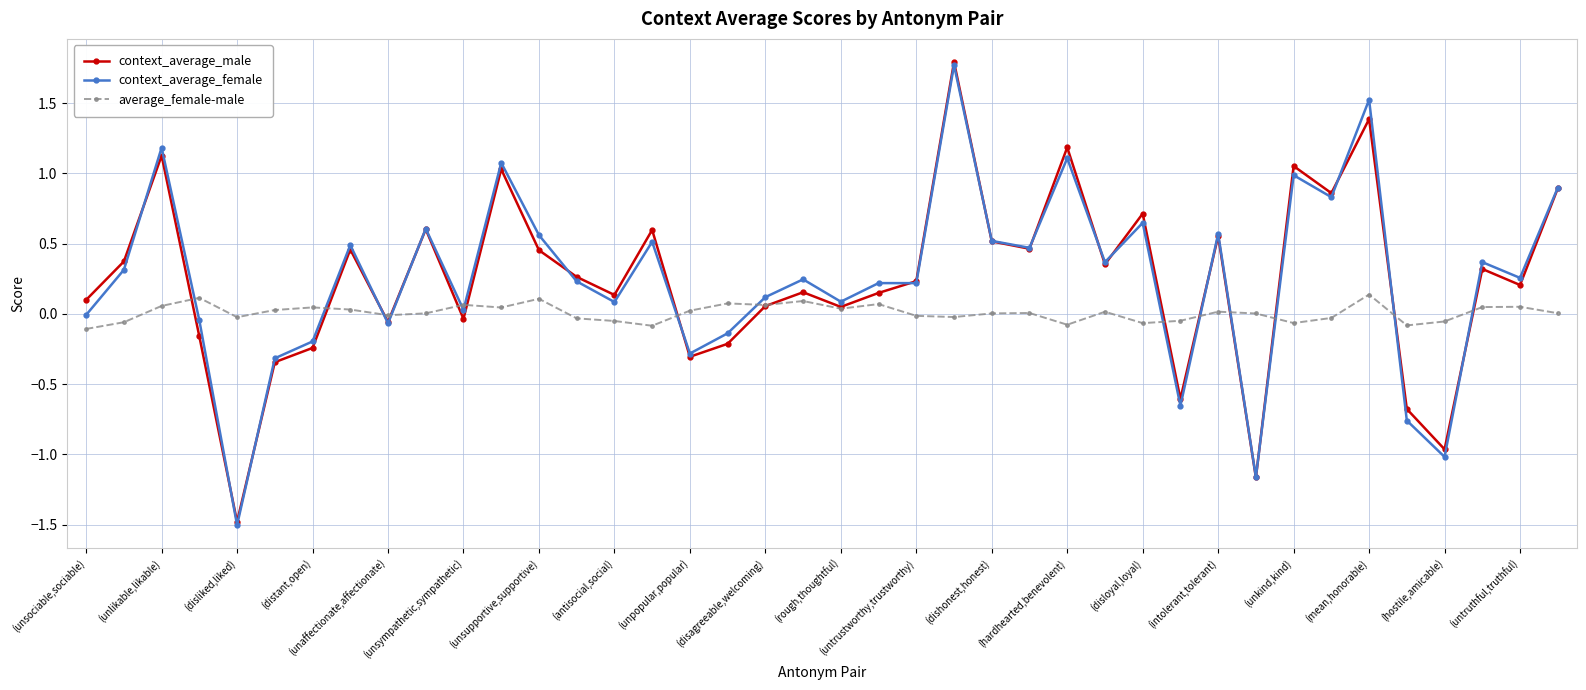

How many data points does each series have?

40